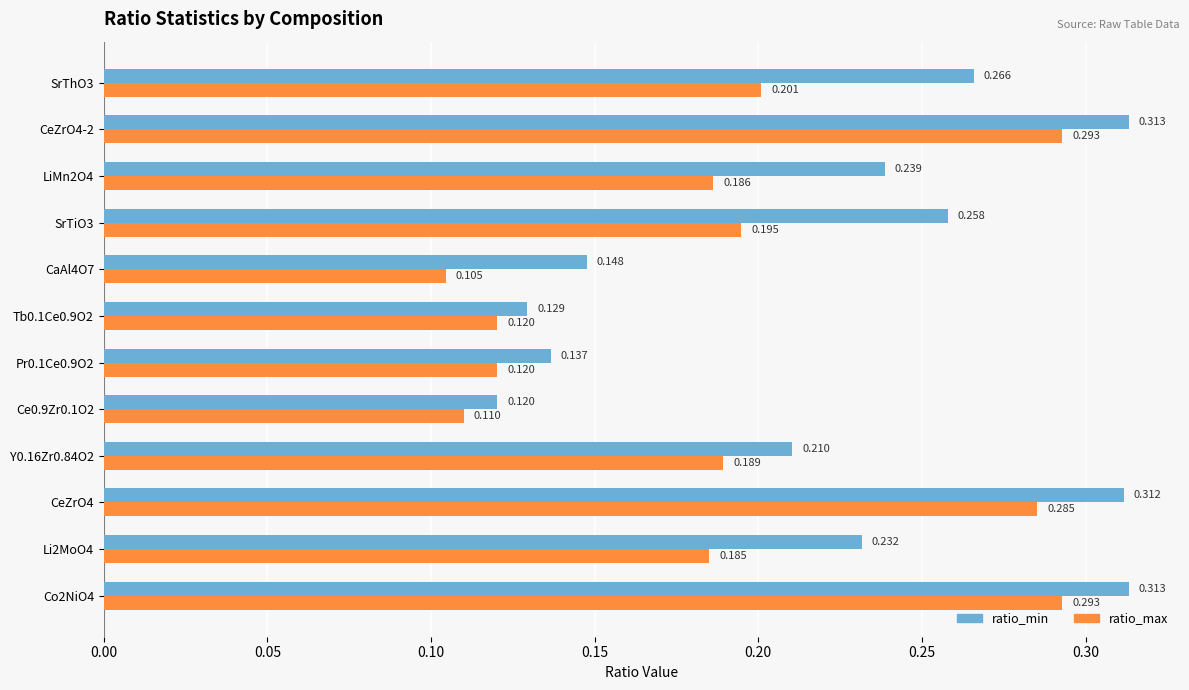

What are all the series names shown in the legend?

ratio_min, ratio_max